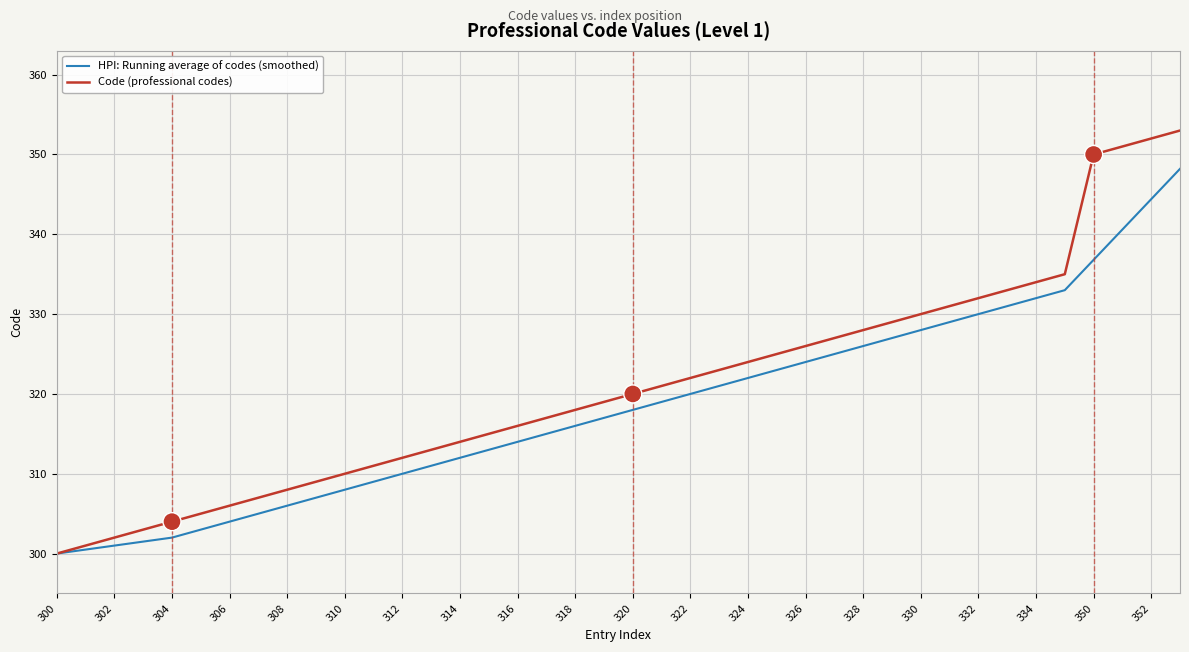

What is the difference between the second highest and second lowest values in the HPI: Running average of codes (smoothed) series?

43.9